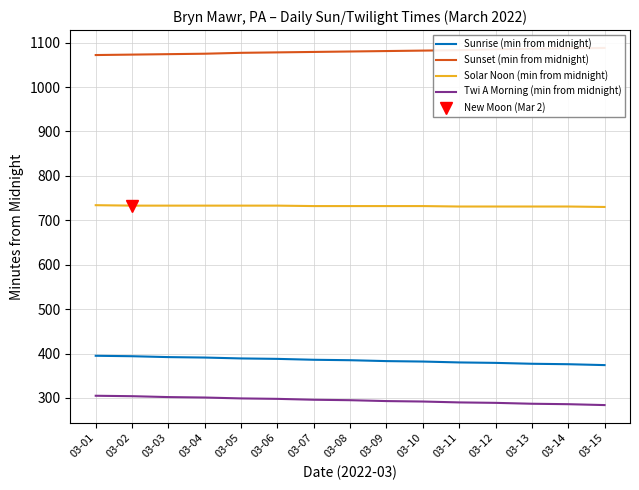

At which label is Sunrise (min from midnight) closest to 384?

03-08